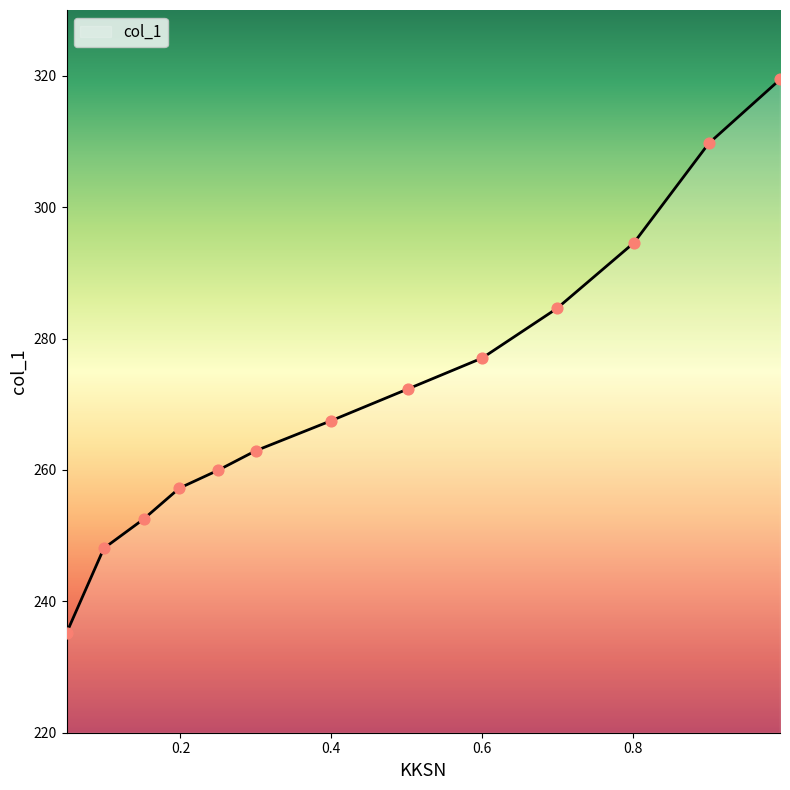

What is the maximum value shown in the chart?

319.4